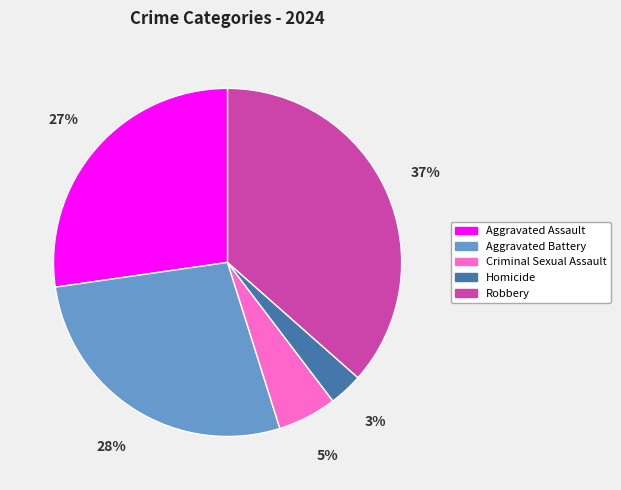

What is the smallest slice in the pie chart?

Homicide